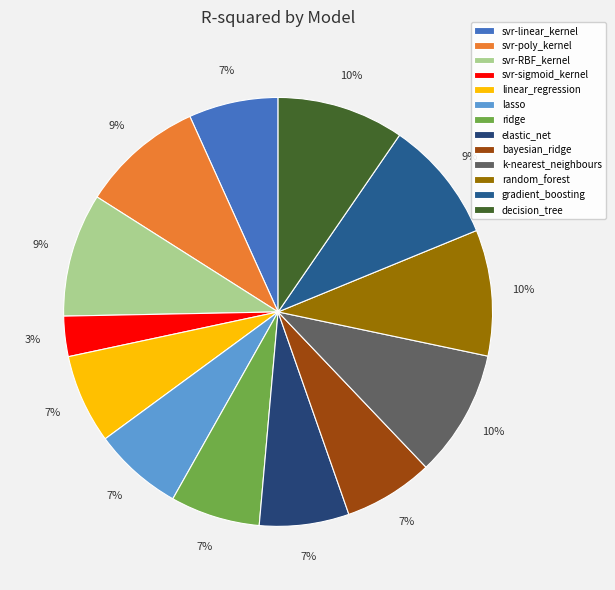

To the nearest percent, what is the average slice percentage?

8%